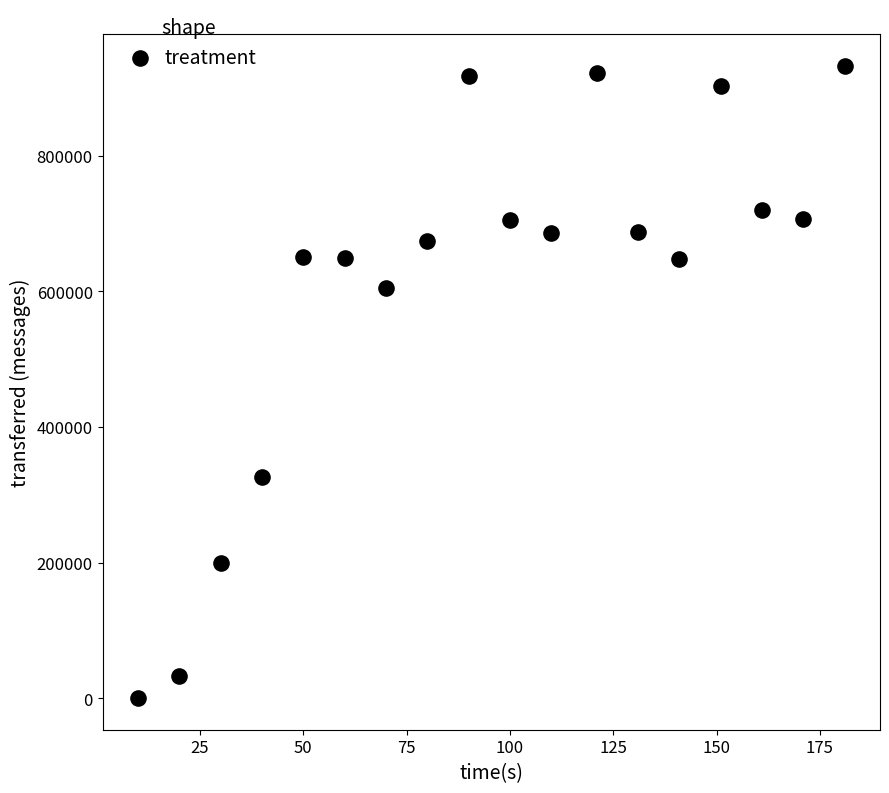

What is the range of X values (max minus min)?

171